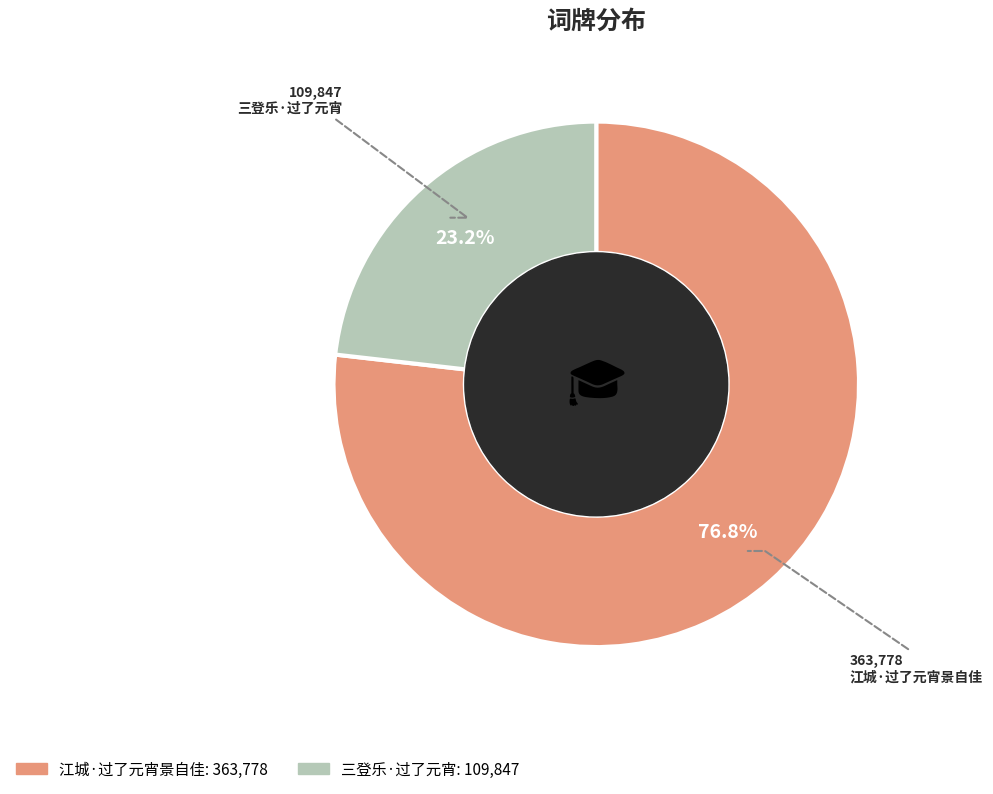

To the nearest percent, what is the difference between the largest and smallest slice percentages?

54%